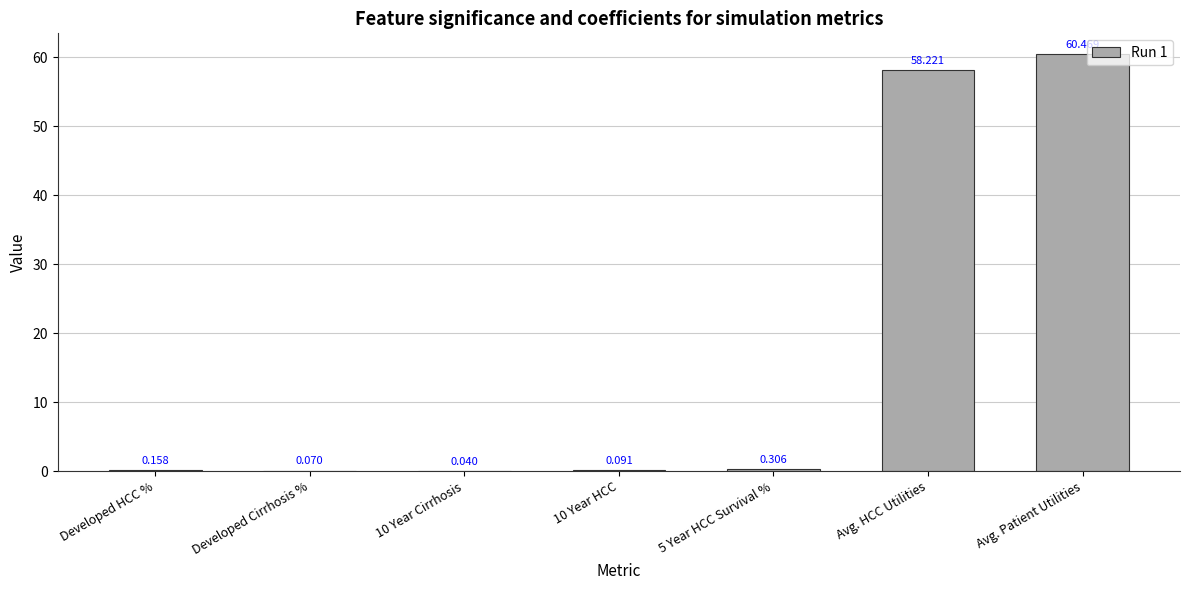

True or false: the data shows 60.5 at Avg. Patient Utilities.

True